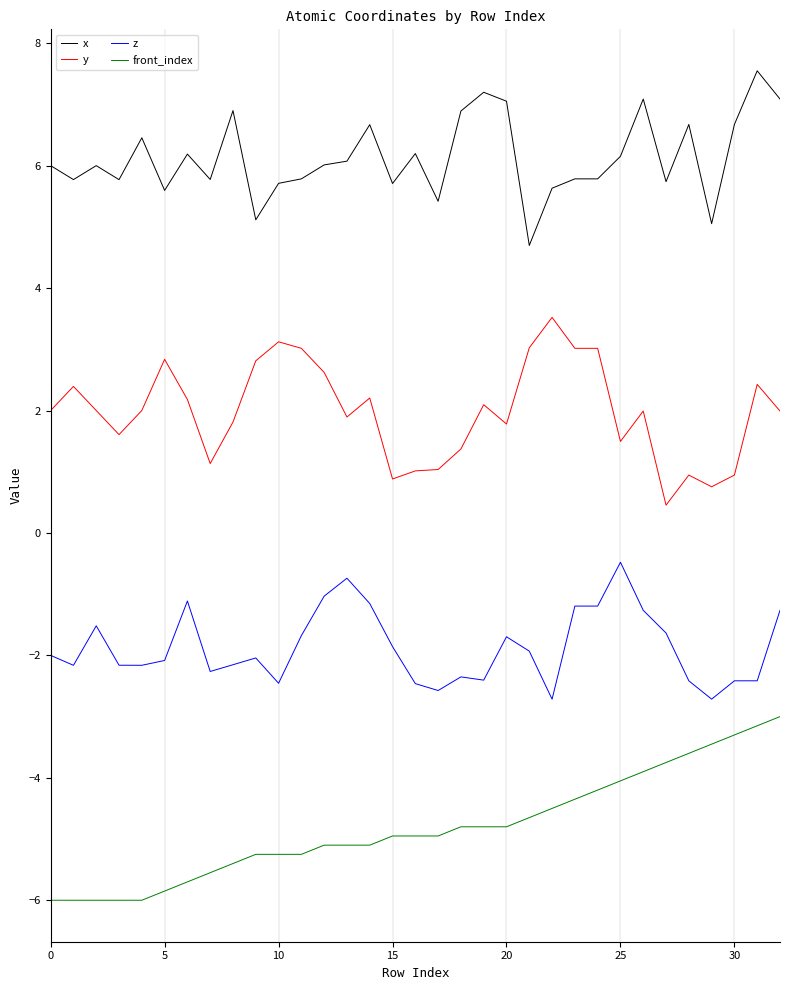

How many lines are shown in the chart?

4